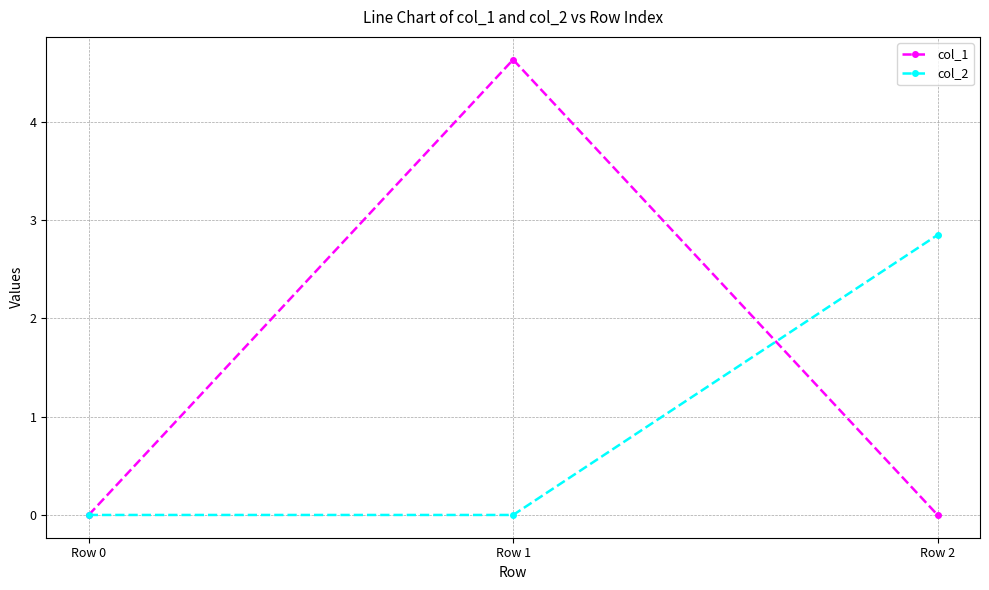

What is the value of the col_2 point at the 3rd from the left?

2.8